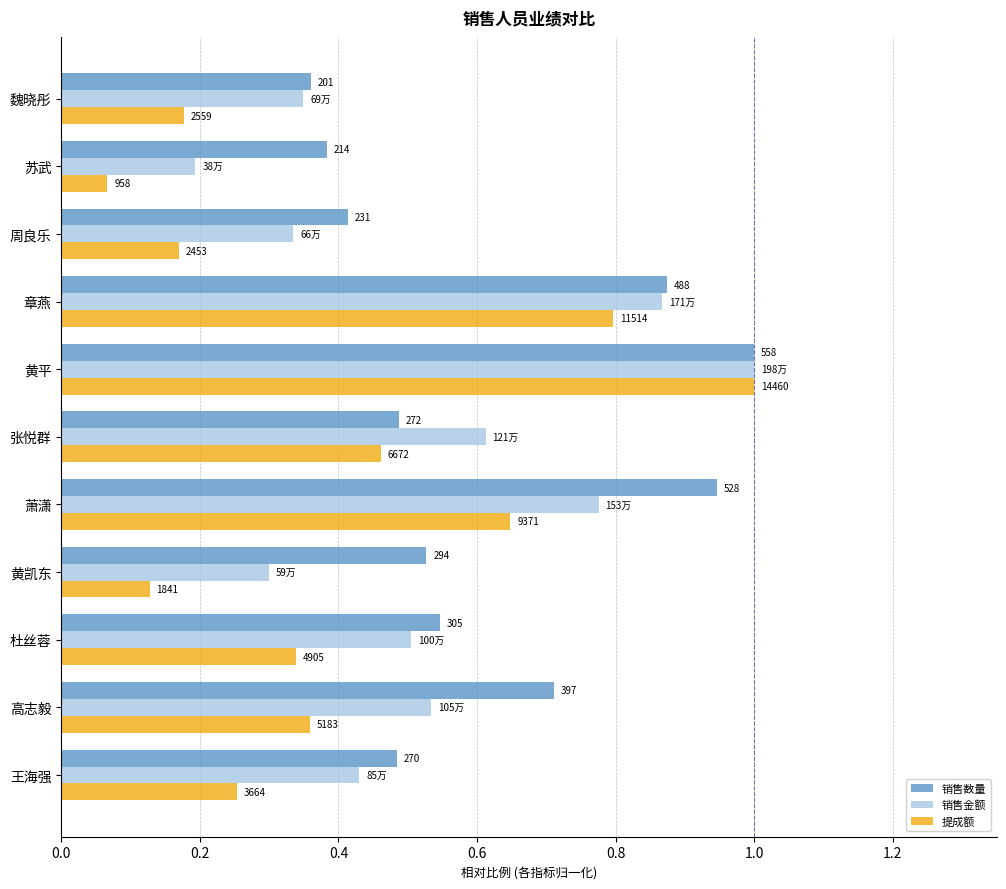

What is the difference between the maximum and minimum values in the 销售数量 series?

0.6